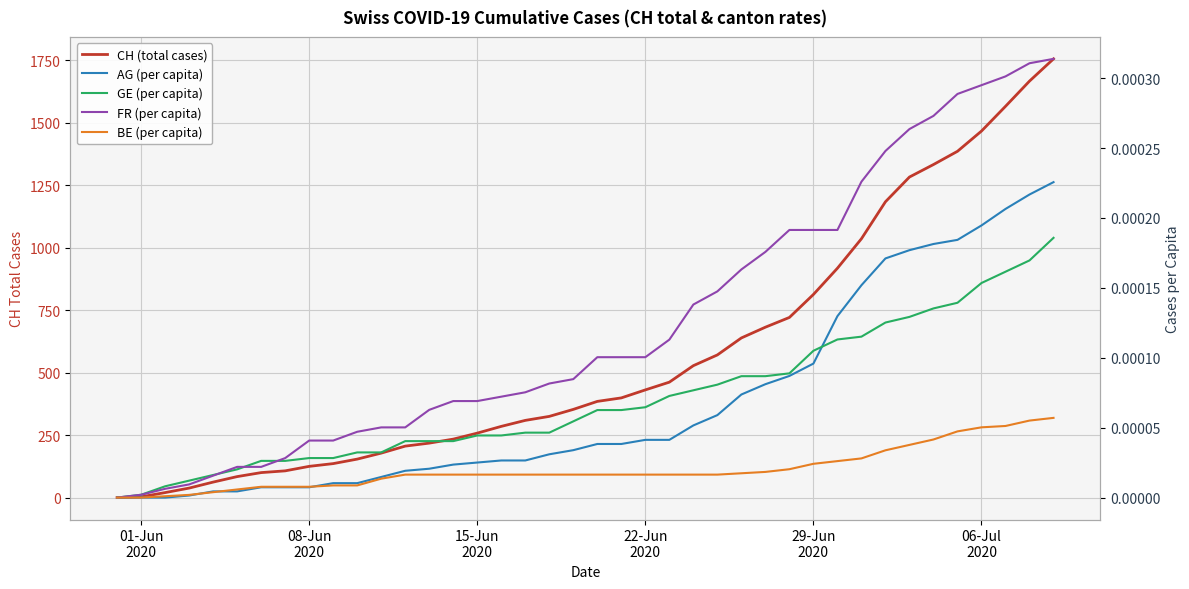

True or false: BE (per capita) and FR (per capita) intersect in this chart.

False